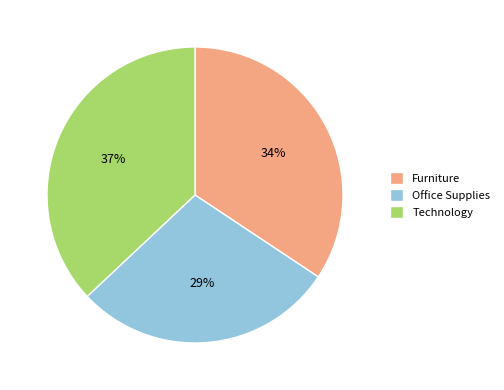

Rank the categories by value from lowest to highest.

Office Supplies, Furniture, Technology